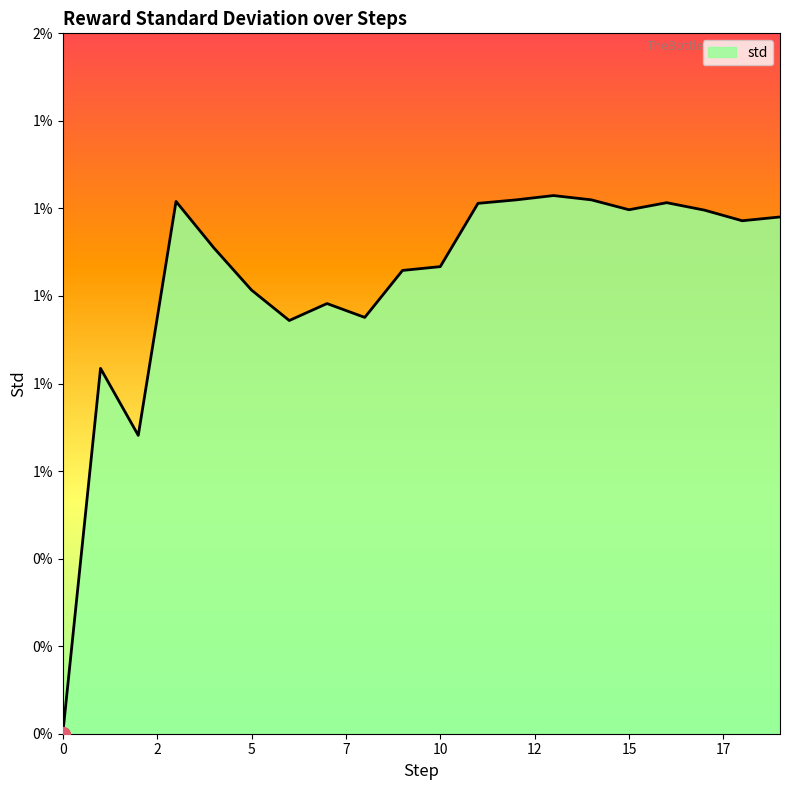

Does the chart have visible grid lines?

No